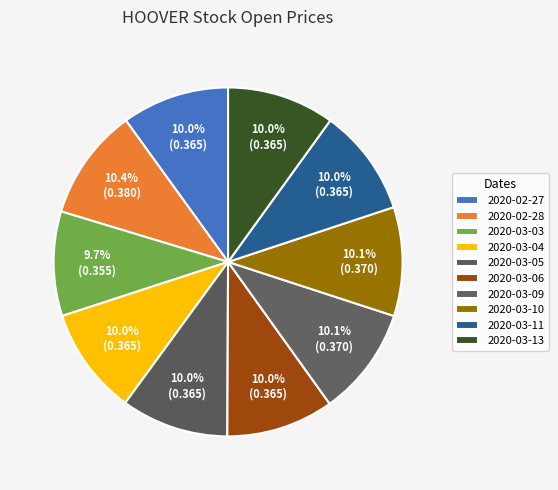

Is it true that 2020-03-04 is 10% of the pie?

True